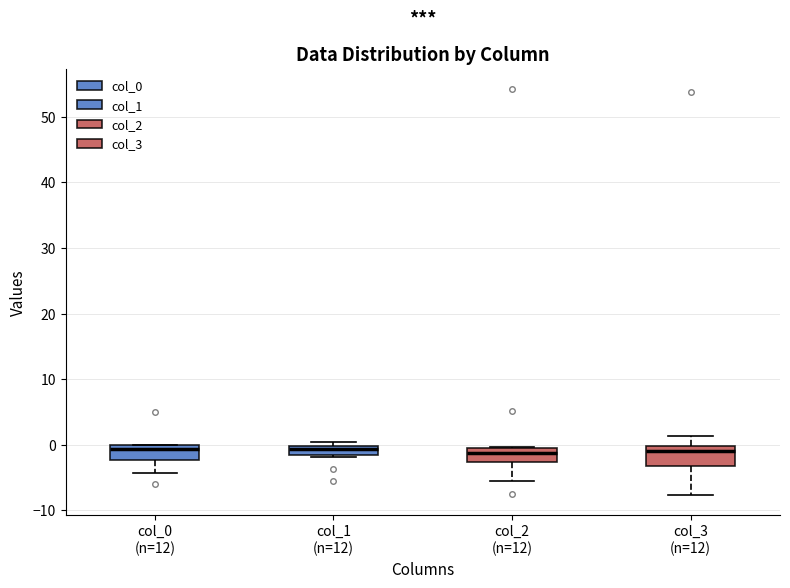

Where does the median line of the box for col_2 (n=12) sit on the y-axis? The values are not printed on the chart, so give them approximately, as read against the axis.

-1